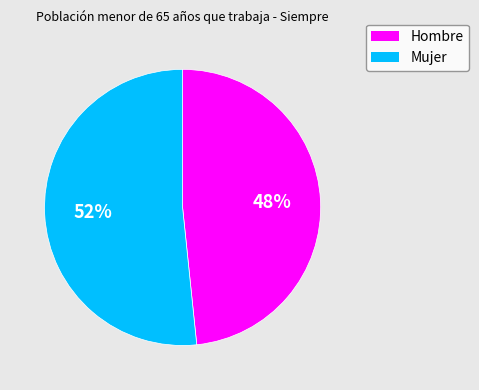

To the nearest percent, what is the combined percentage of Hombre and Mujer?

100%